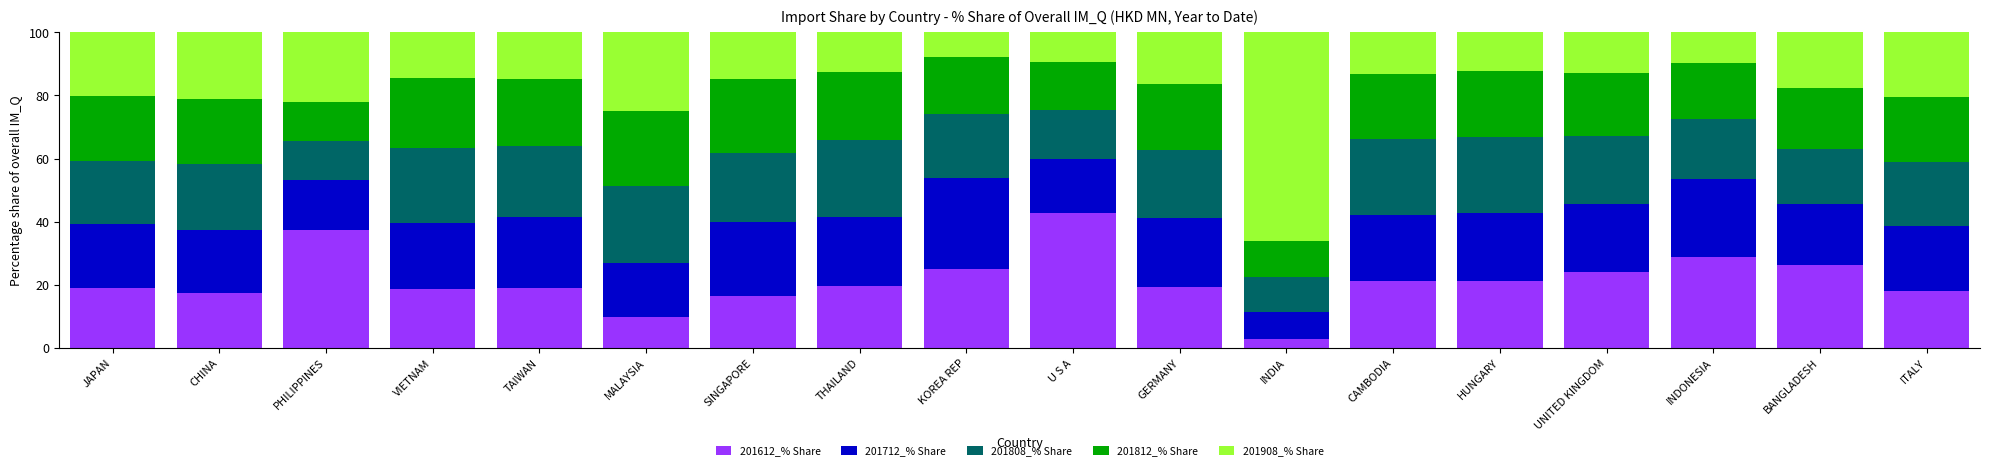

What is the total value across all series at VIETNAM?

100.0